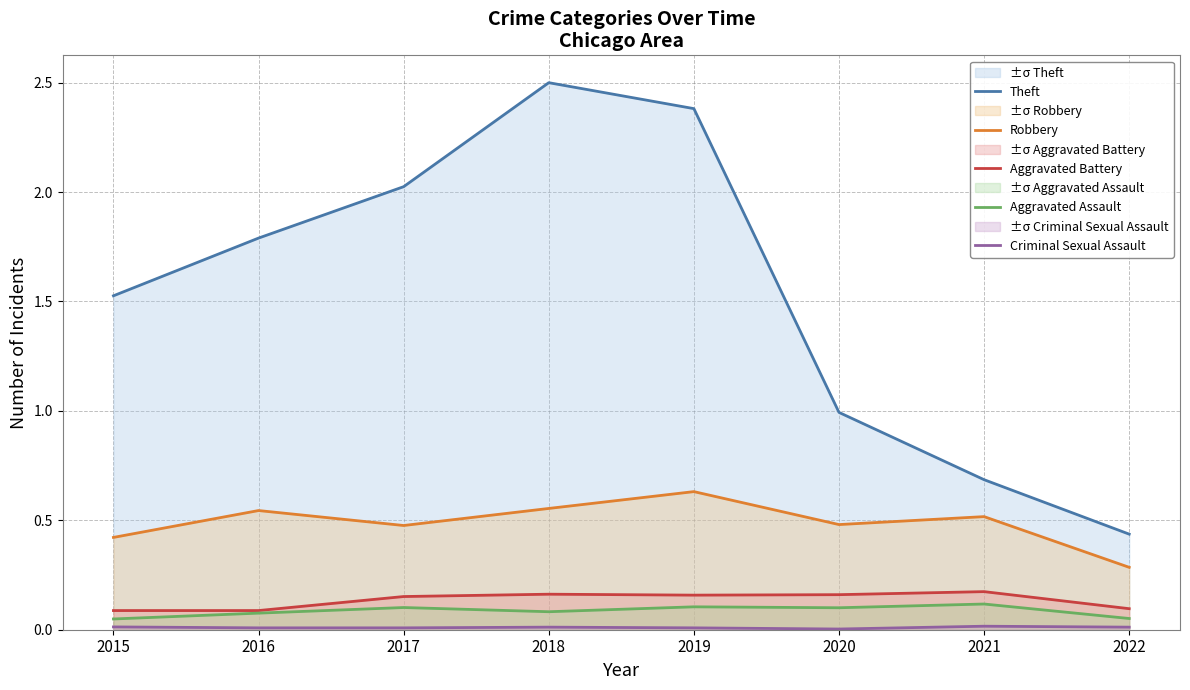

In Aggravated Assault, how many points are higher than both neighbors (excluding endpoints)?

3